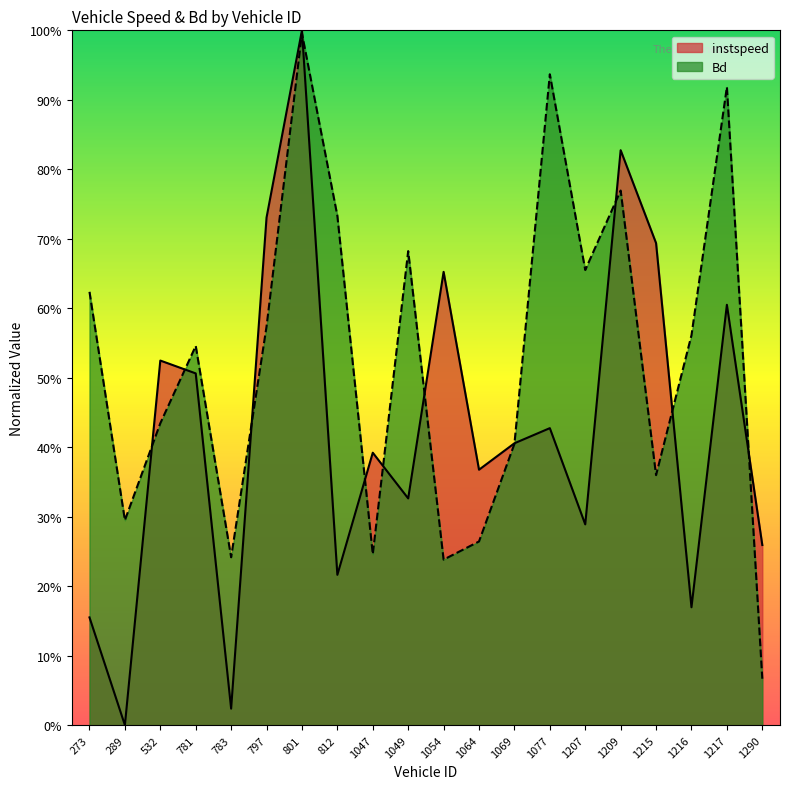

Reading left to right, transcribe all the data shown in this chart.

instspeed: 0.2	0.0	0.5	0.5	0.0	0.7	1.0	0.2	0.4	0.3	0.7	0.4	0.4	0.4	0.3	0.8	0.7	0.2	0.6	0.3
Bd: 0.6	0.3	0.4	0.5	0.2	0.6	1.0	0.7	0.2	0.7	0.2	0.3	0.4	0.9	0.7	0.8	0.4	0.6	0.9	0.1